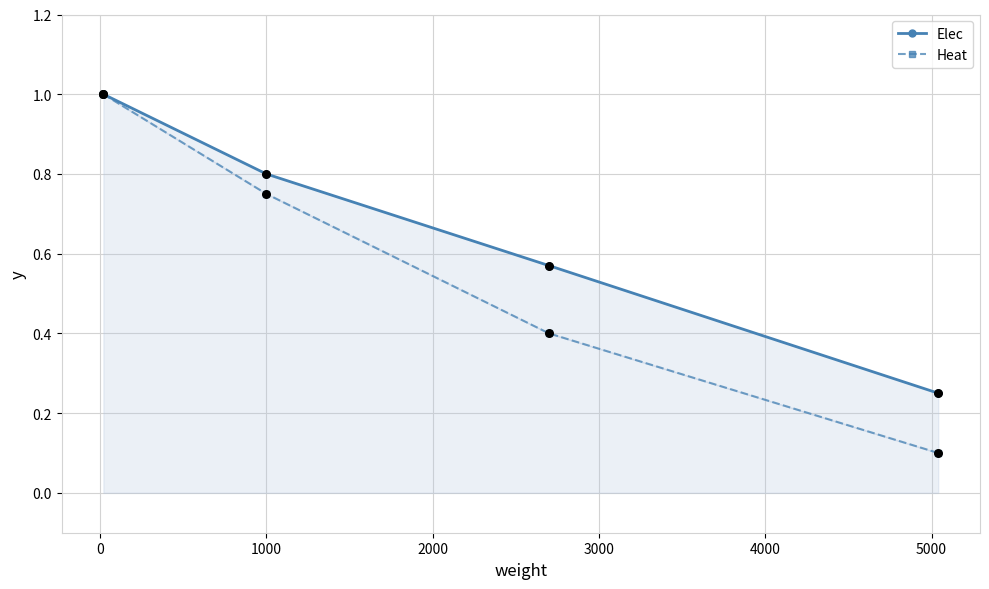

Which series contains the highest Y value?

Elec